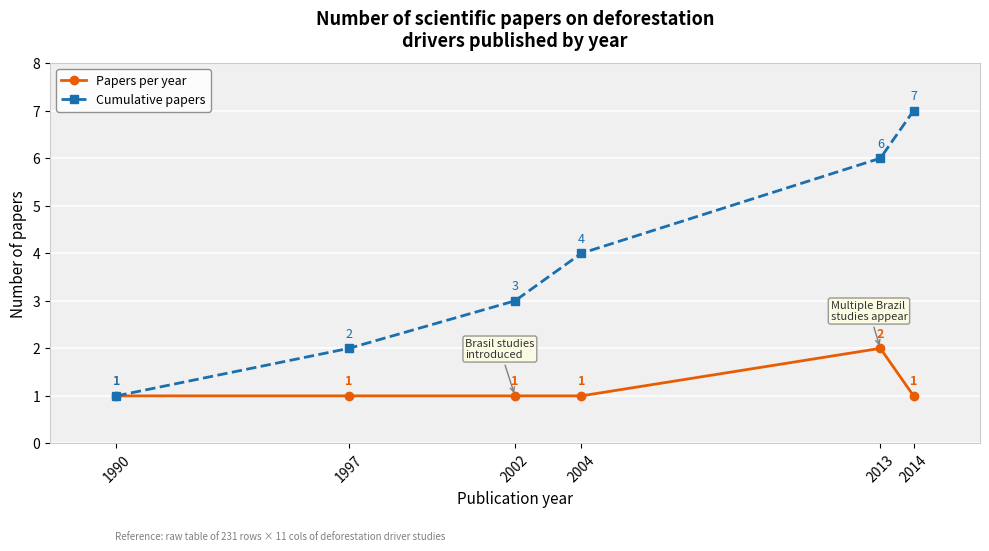

Is it true that Cumulative papers equals 2 at 1997?

True